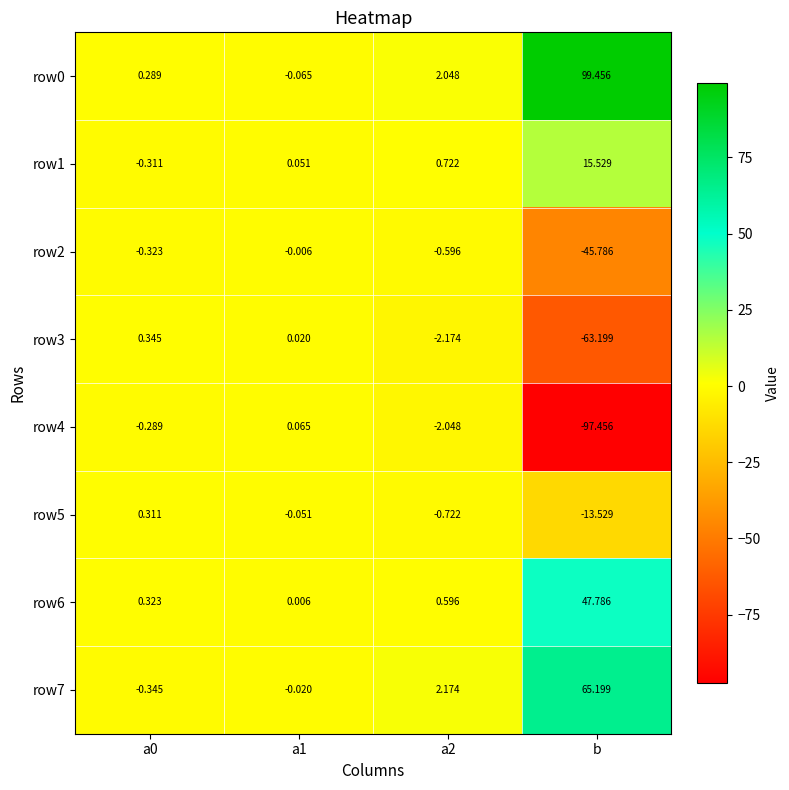

At which label does row3 reach its minimum?

b